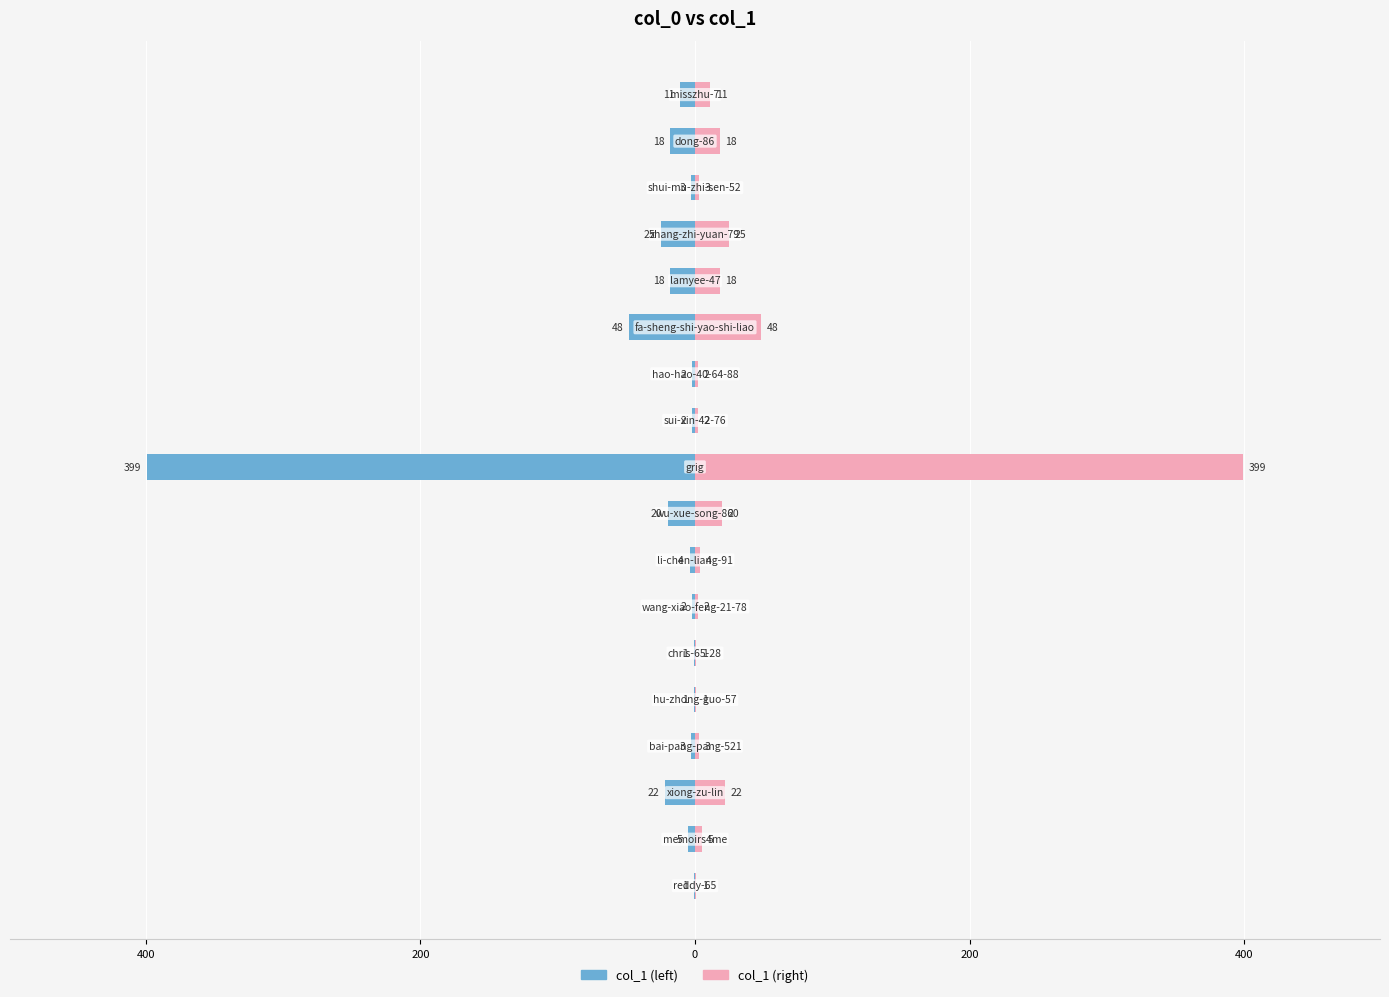

The value of col_1 (left) at 400 is -1. True or false?

False